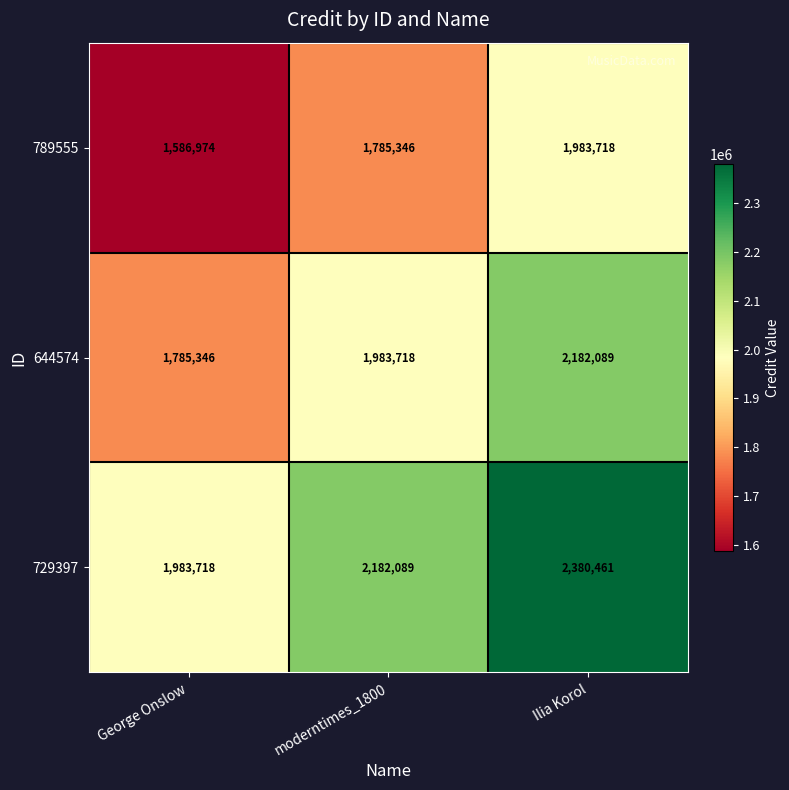

What value does the 644574 series have at George Onslow, to the nearest 50?

1785350